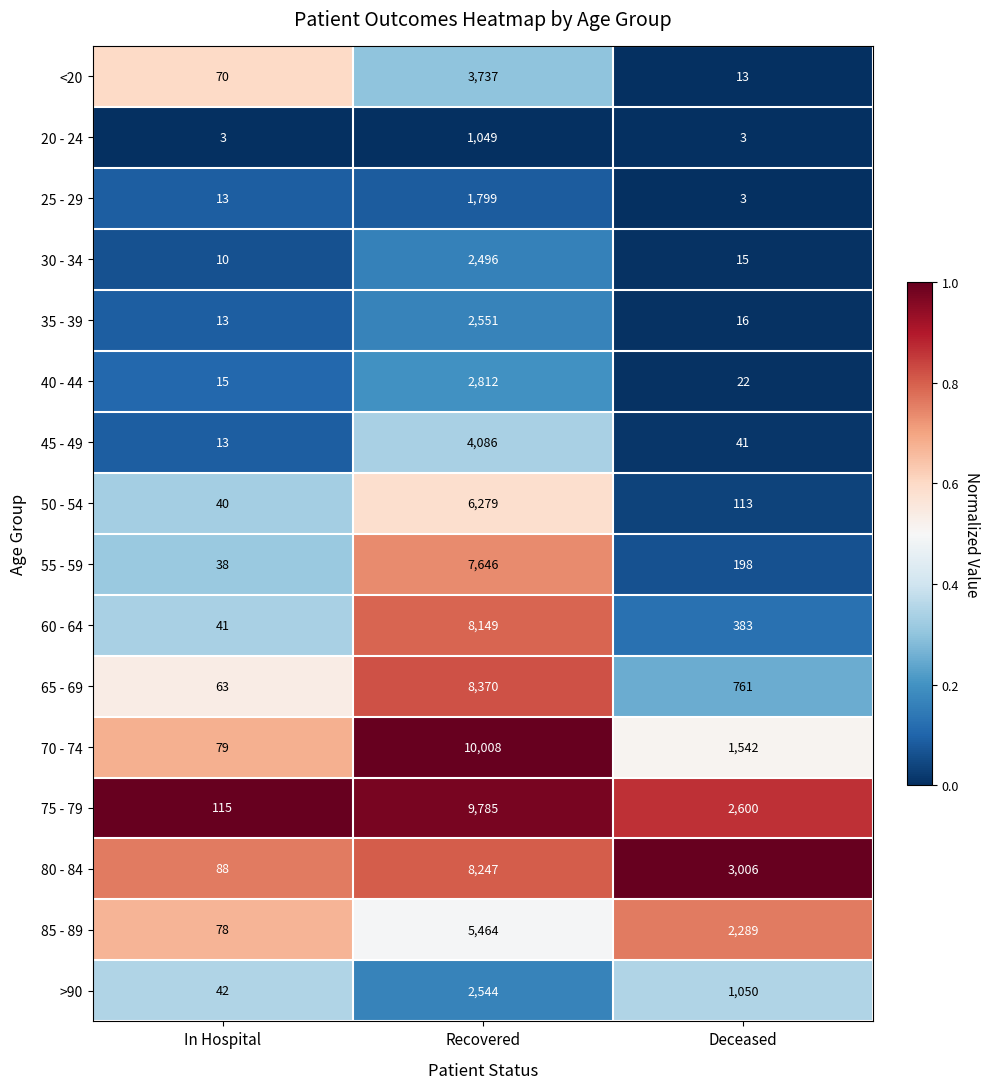

What is the difference between the highest and lowest values at Deceased?

3003